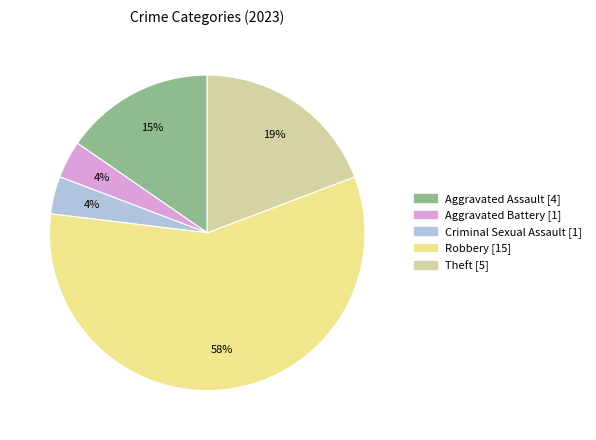

To the nearest percent, what portion does Theft represent?

19%